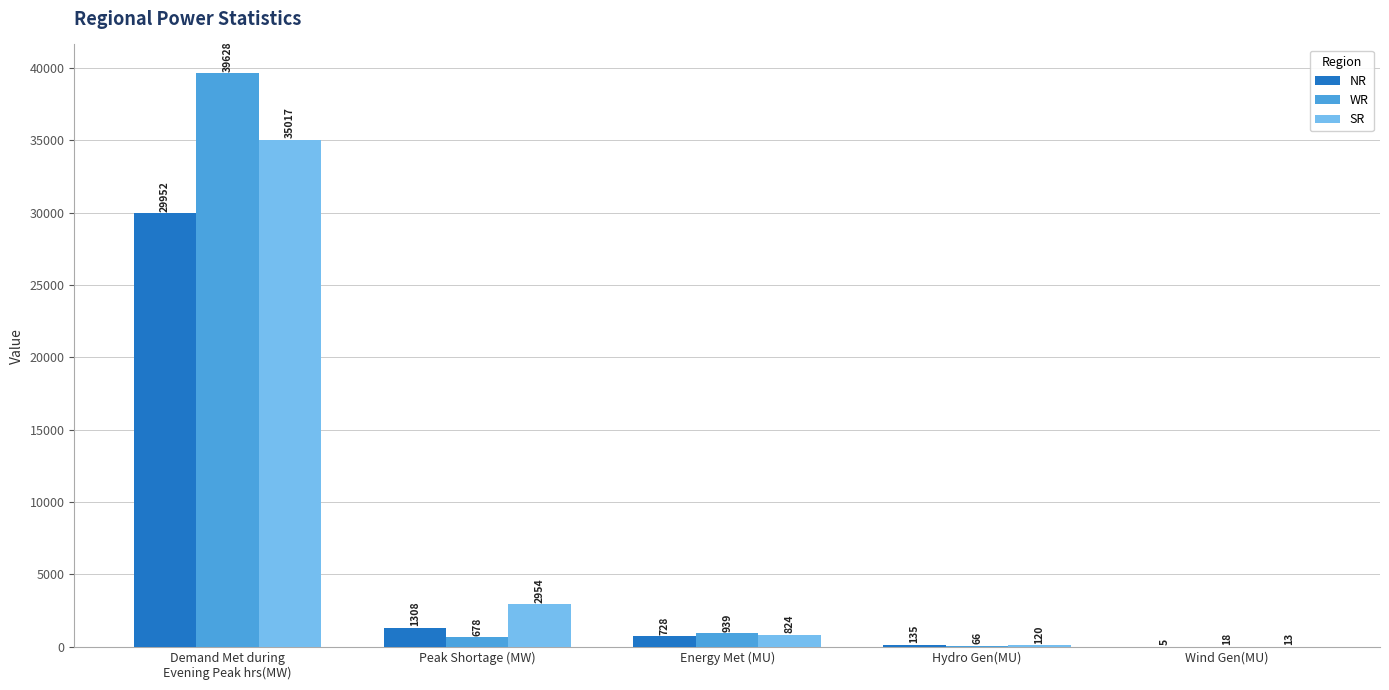

Count the number of categories in the chart.

5